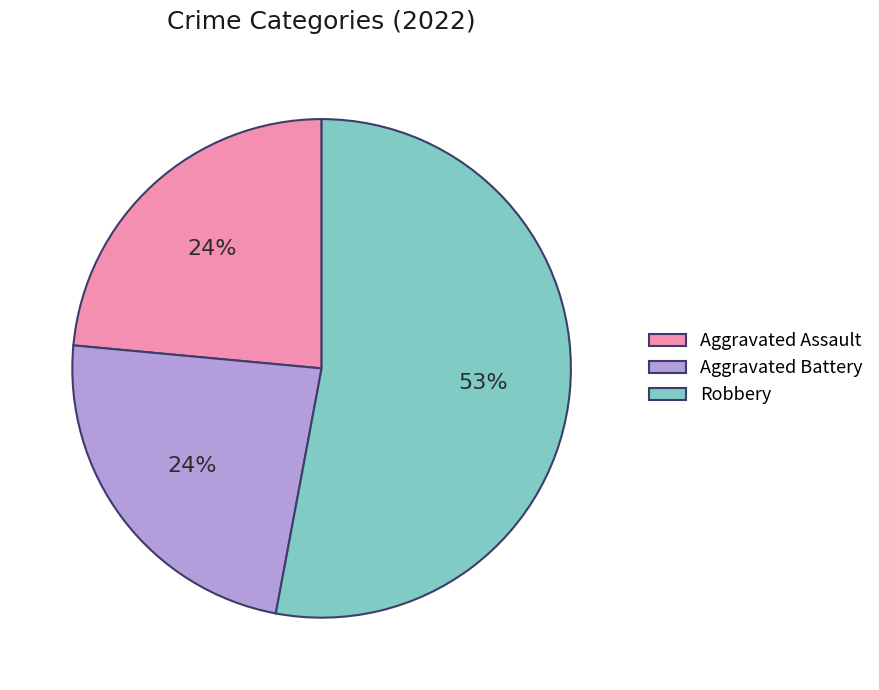

To the nearest percent, what is the average slice percentage?

33%